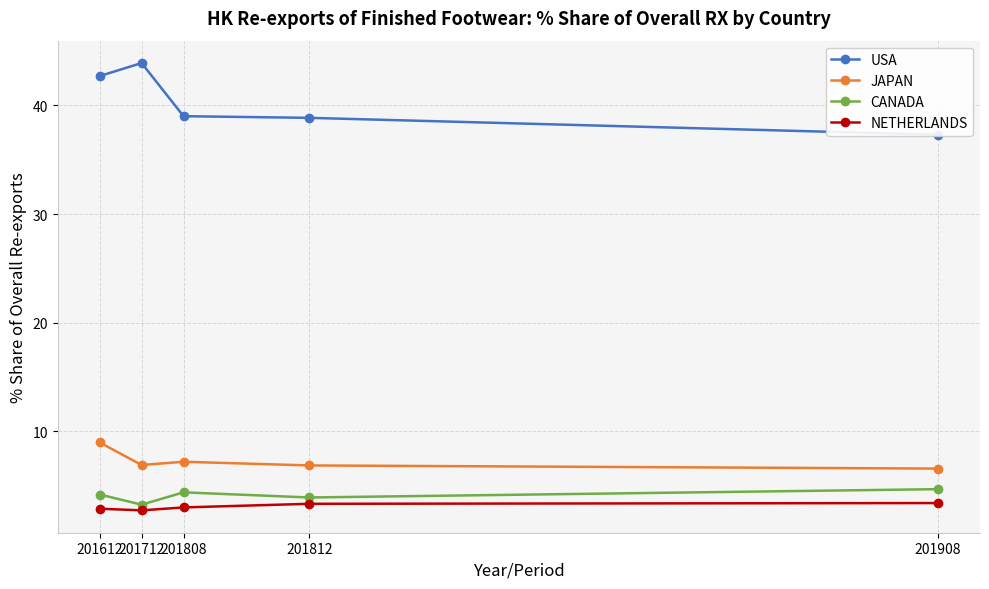

What are all the series names shown in the legend?

USA, JAPAN, CANADA, NETHERLANDS